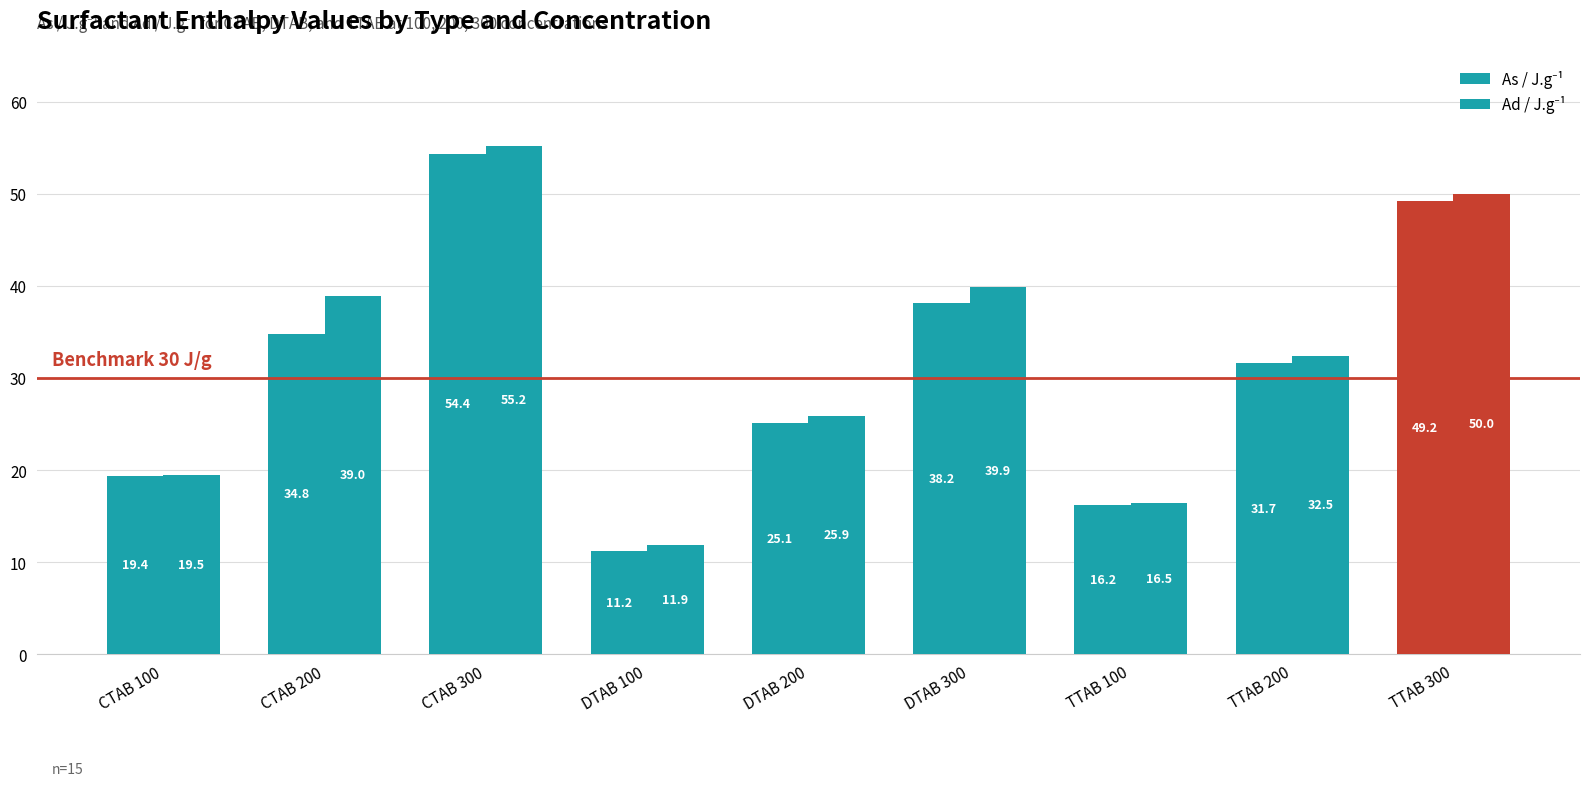

What is the sum of the As / J.g⁻¹ values at TTAB 300 and TTAB 100?

65.4